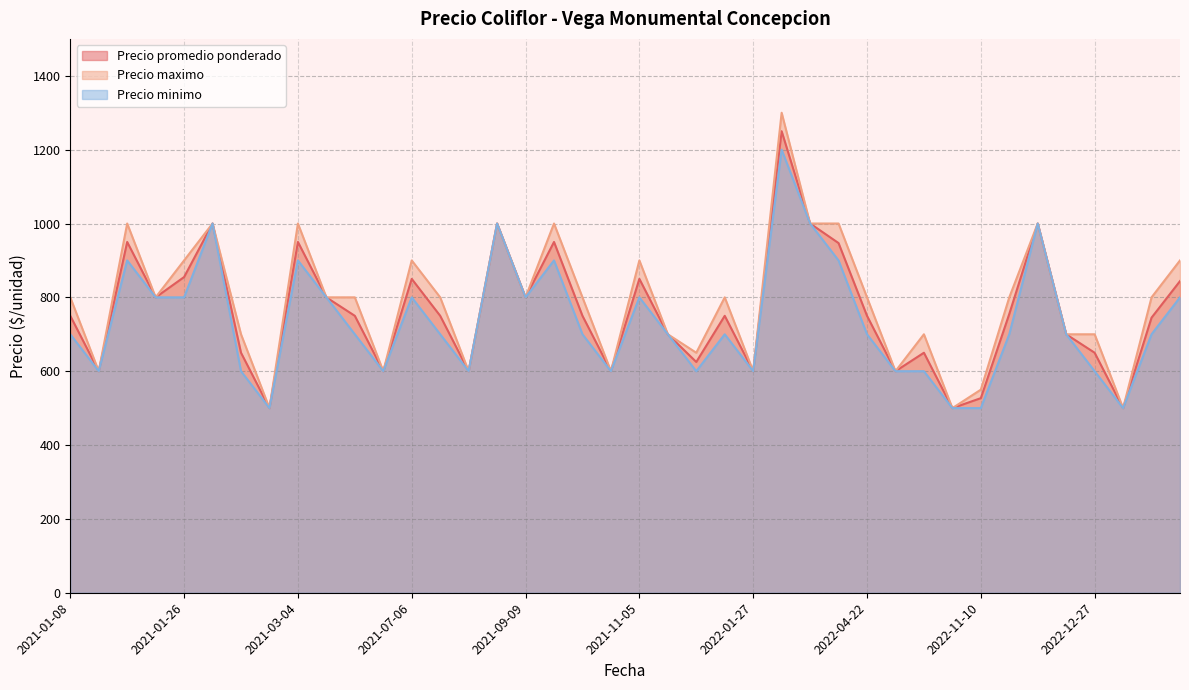

True or false: Precio maximo has a value of 1300 at 2022-03-04.

True